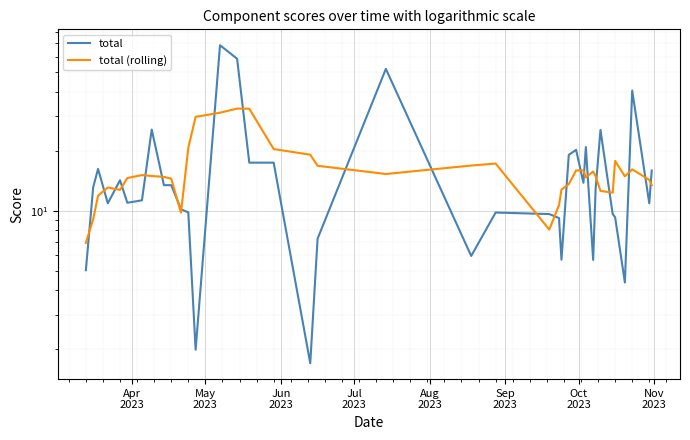

List the series in order of their overall mean, highest first.

total, total (rolling)